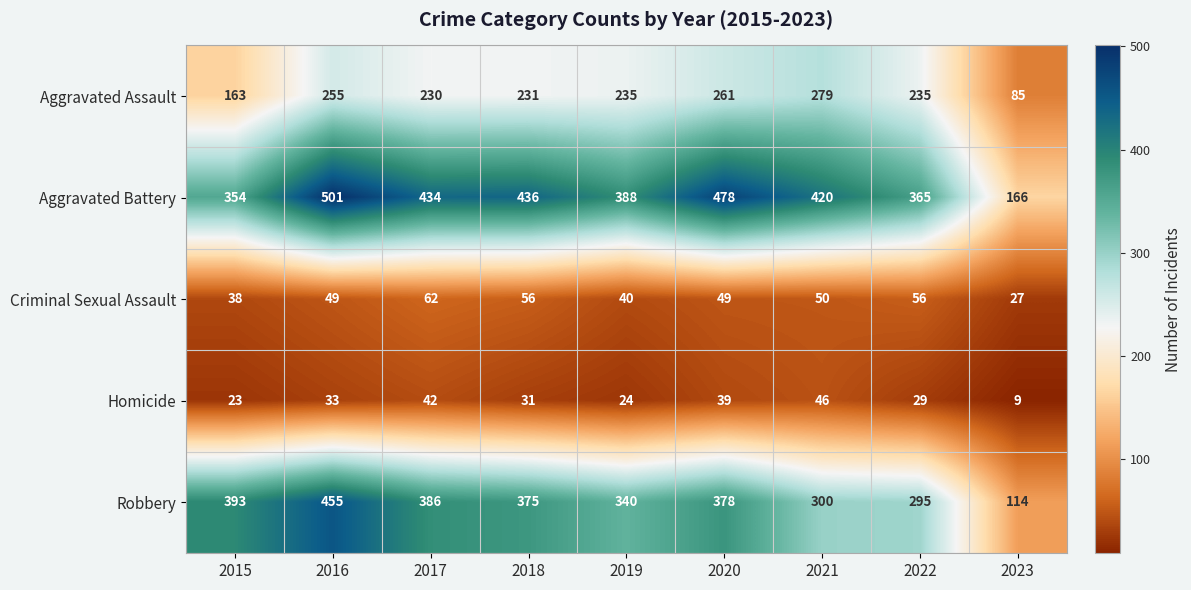

Which series has the widest spread of values?

Robbery